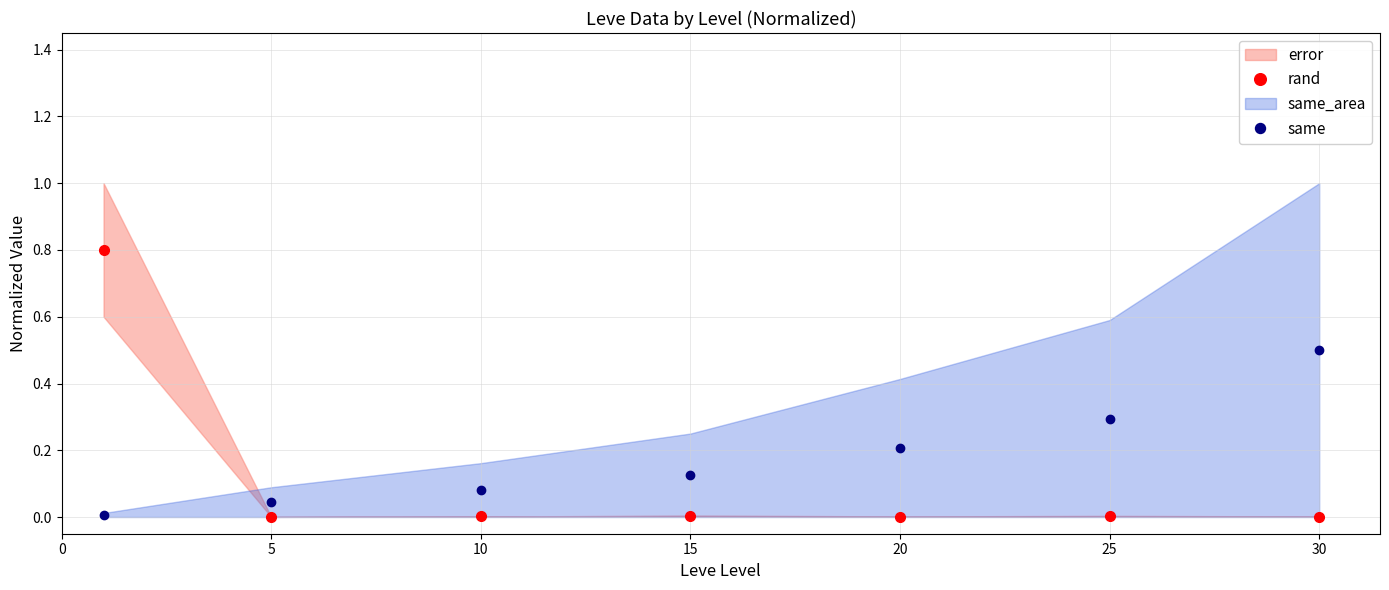

Is it true that same equals 0.3 at 25?

True